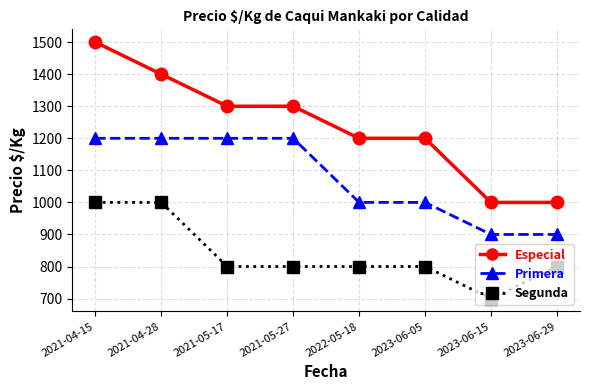

What position from the left is 2023-06-05?

6